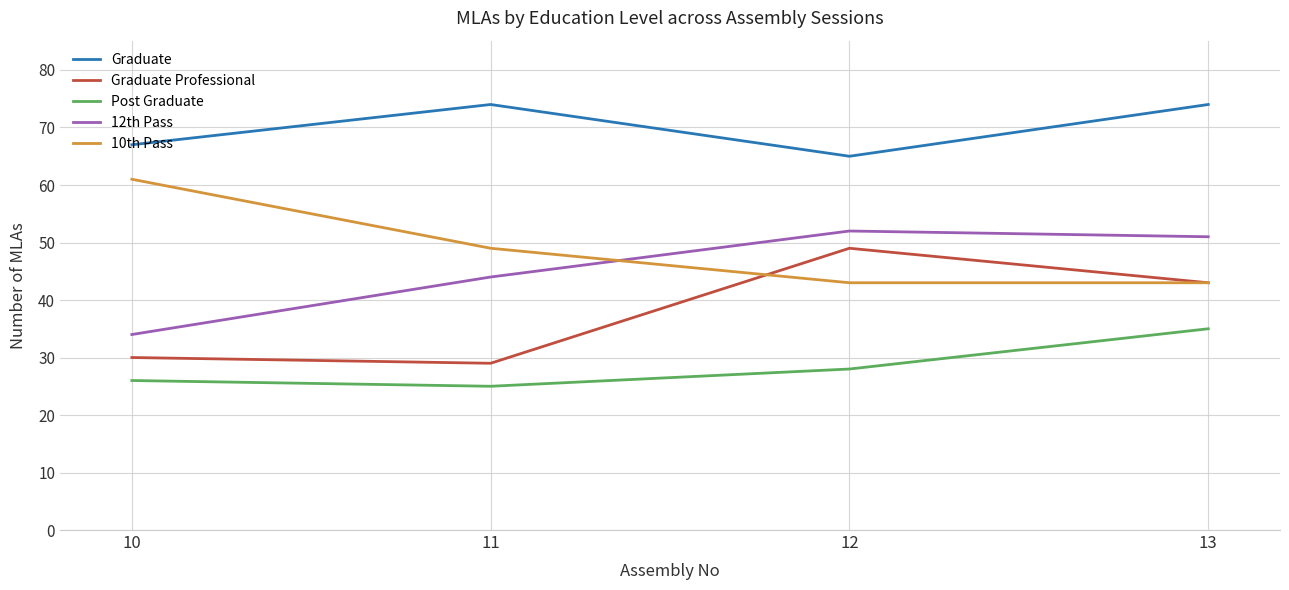

At which category is the sum across all series the highest?

13